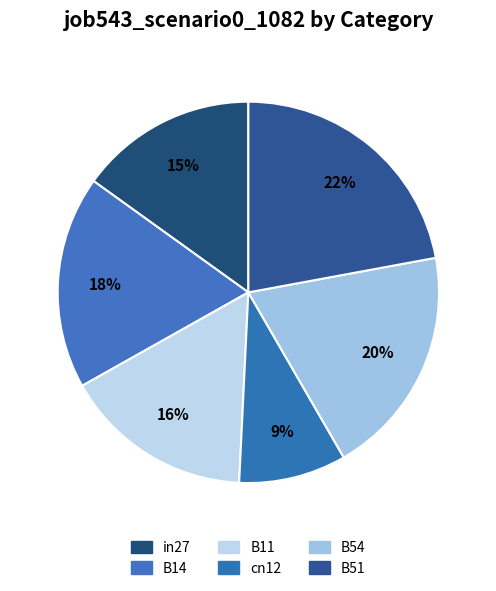

Is in27 the majority of the pie?

No